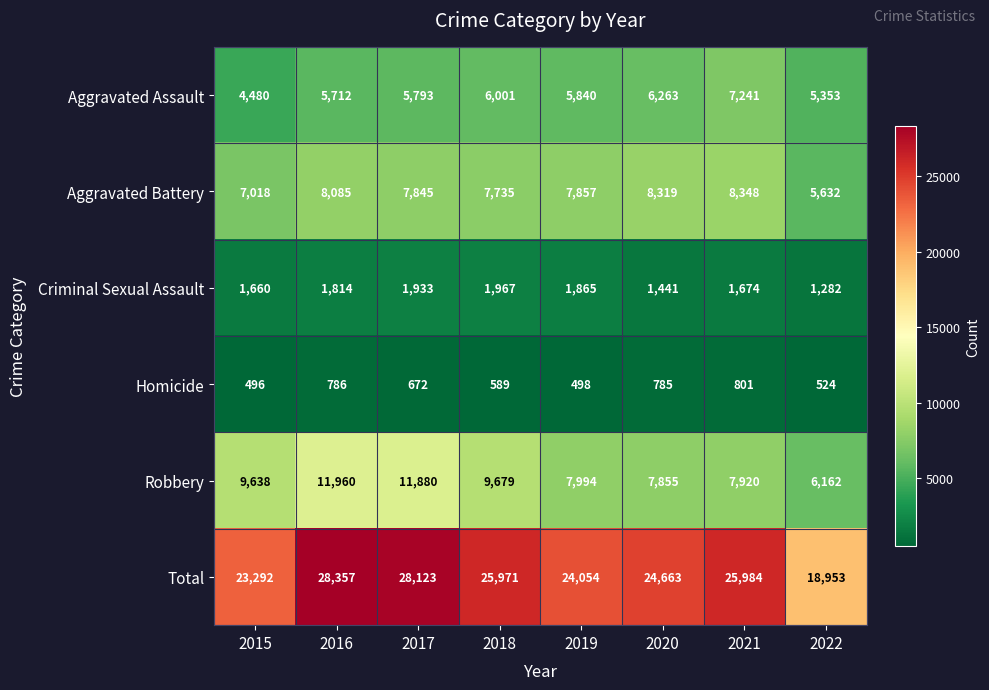

How many distinct data groups are displayed?

6